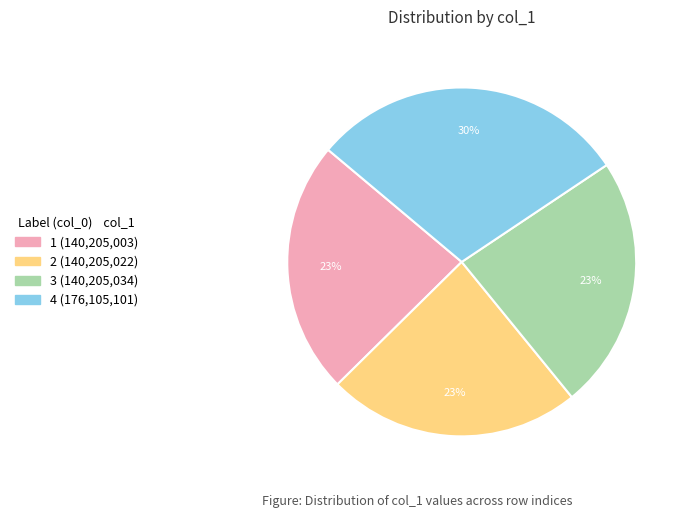

Do 2 and 3 together represent more than half of the pie?

No